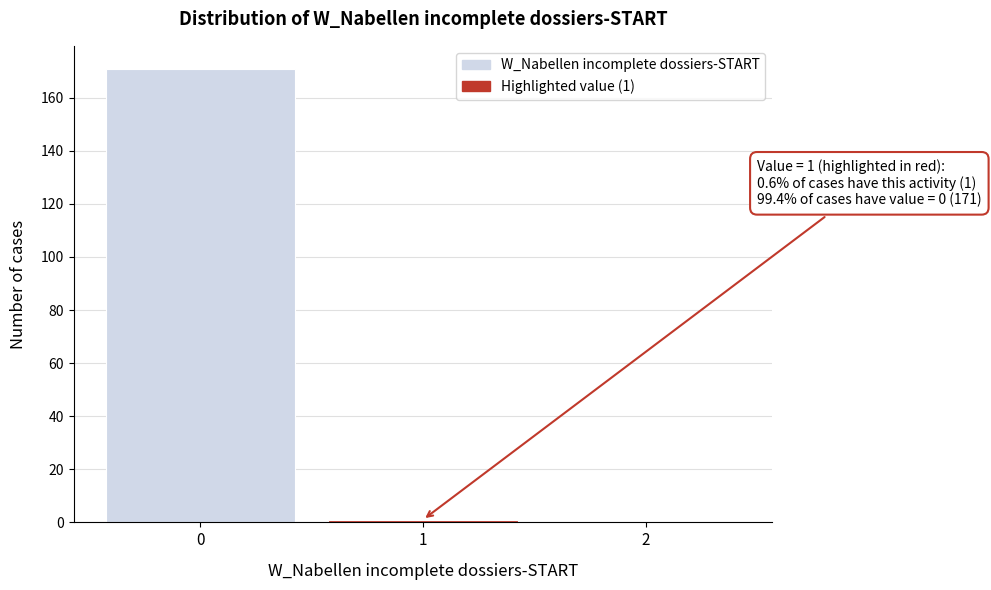

Reading left to right, what are all the values shown in this chart?

0=171	1=1	2=0